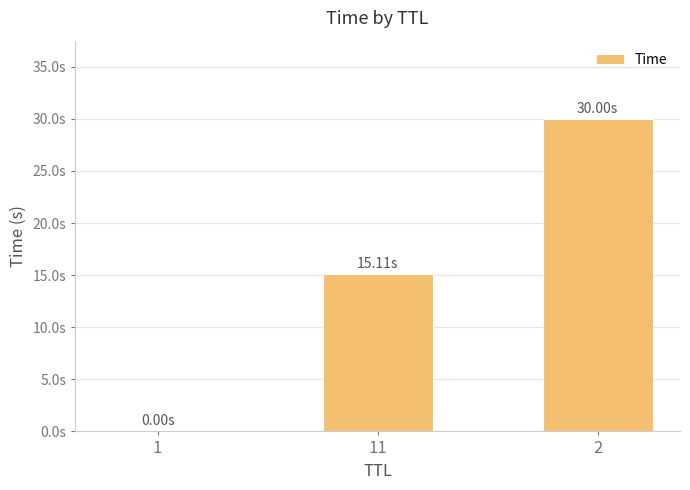

What is the label of the 1st bar from the right?

2